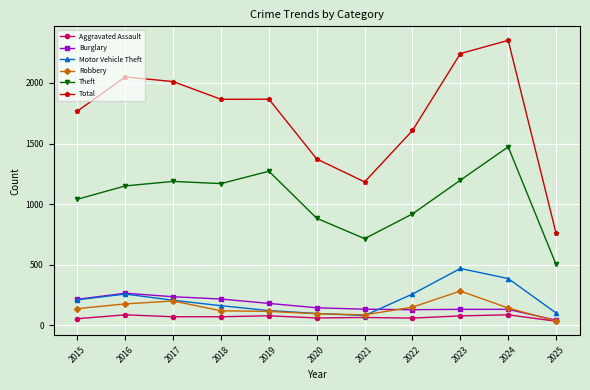

True or false: Aggravated Assault and Total intersect in this chart.

False